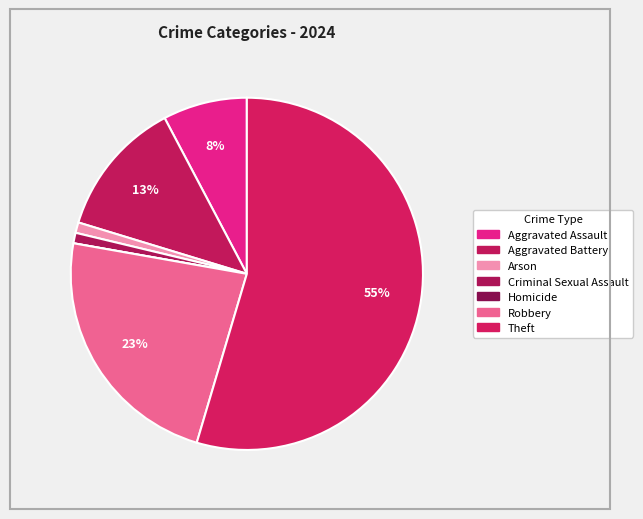

Between Arson and Criminal Sexual Assault, which is larger?

Arson